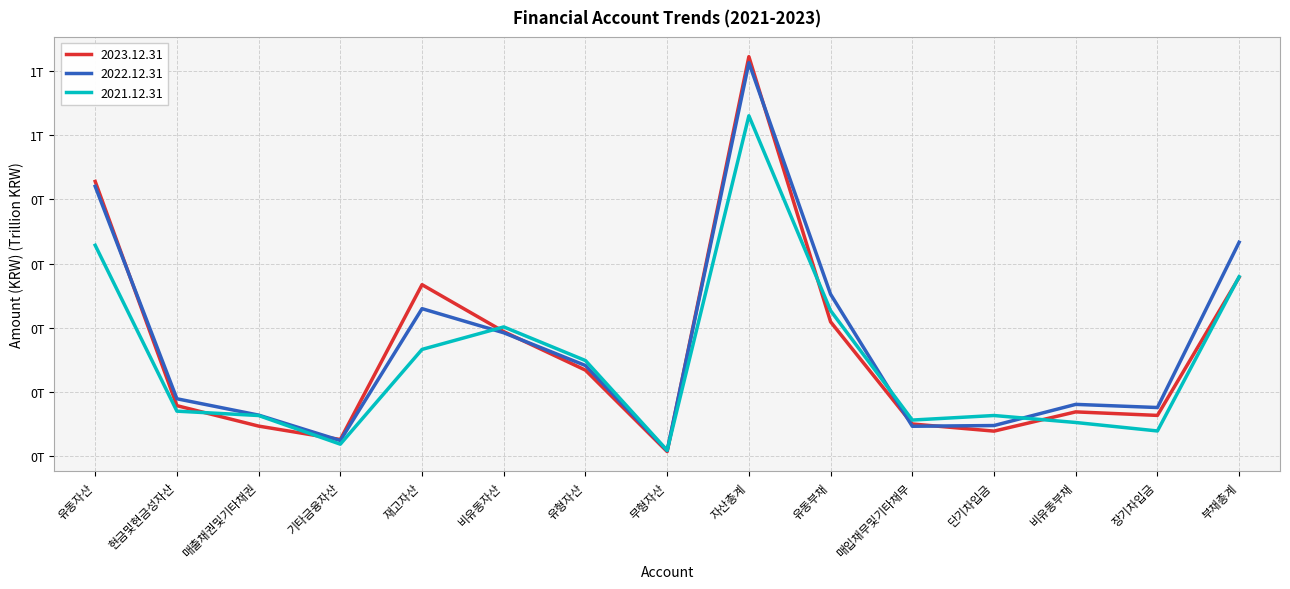

What is the difference between the maximum and minimum values in the 2023.12.31 series?

0.6